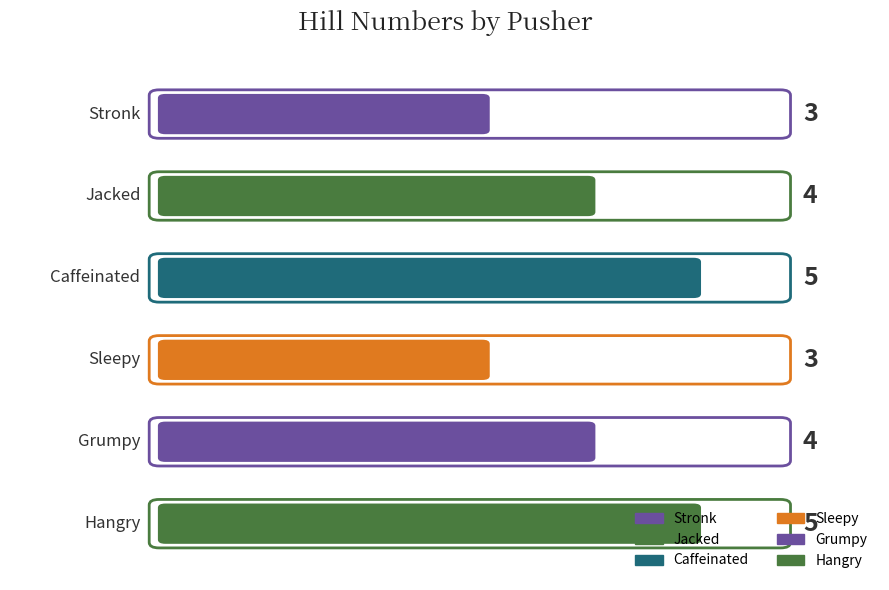

Count the values in the range 3 to 5.

6